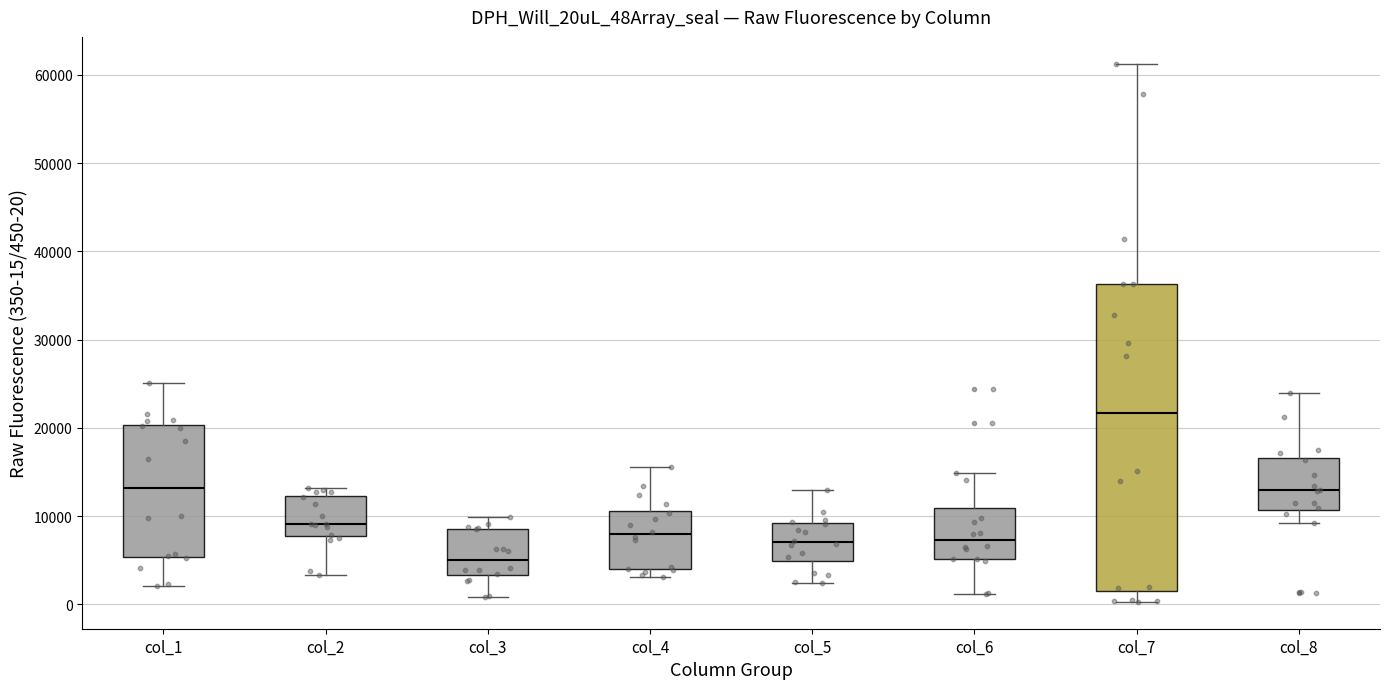

Which box has the lowest median line?

col_3